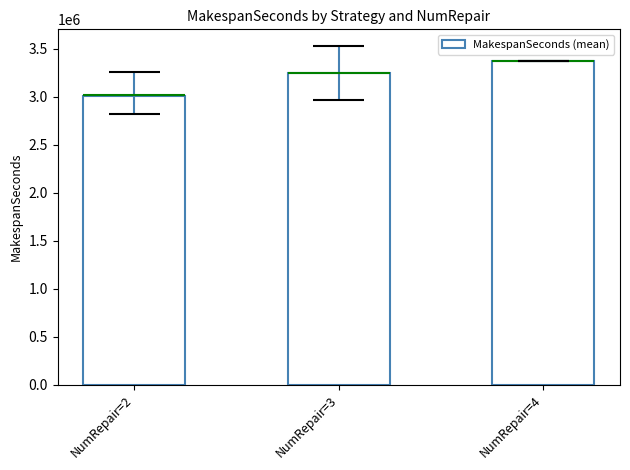

Is it true that the value at NumRepair=2 is 1563724.2?

False